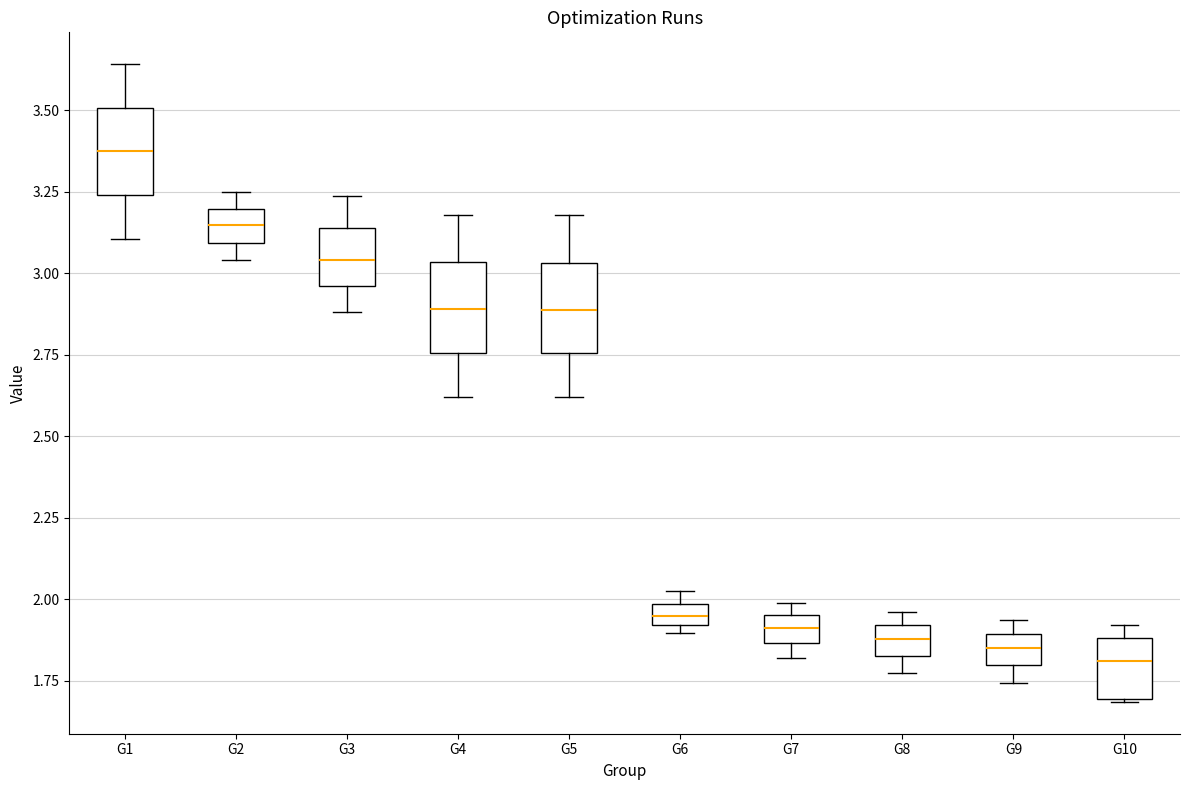

Where is the upper edge of the box for G8 on the y-axis? The values are not printed on the chart, so give them approximately, as read against the axis.

1.90